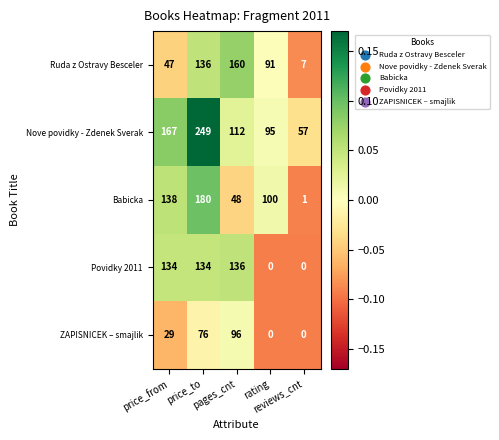

What is the average value of the Ruda z Ostravy Besceler series?

88